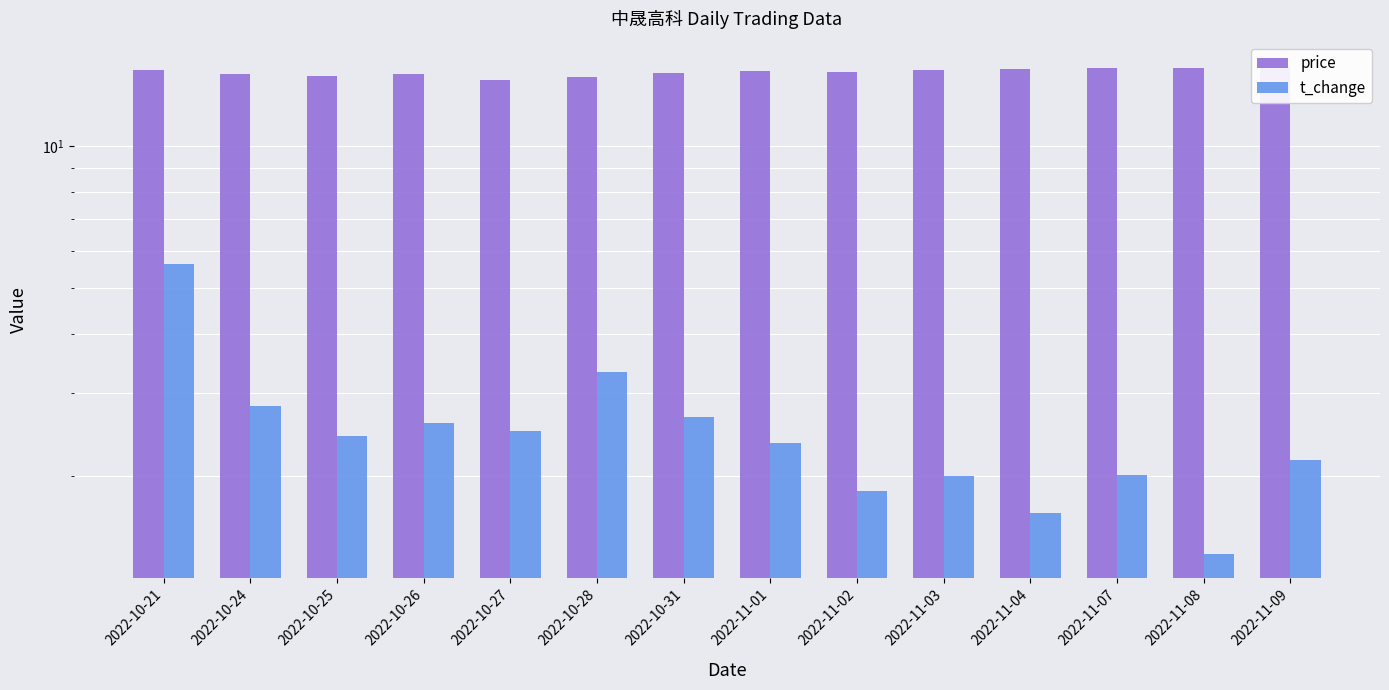

What position from the right is 2022-11-07?

3